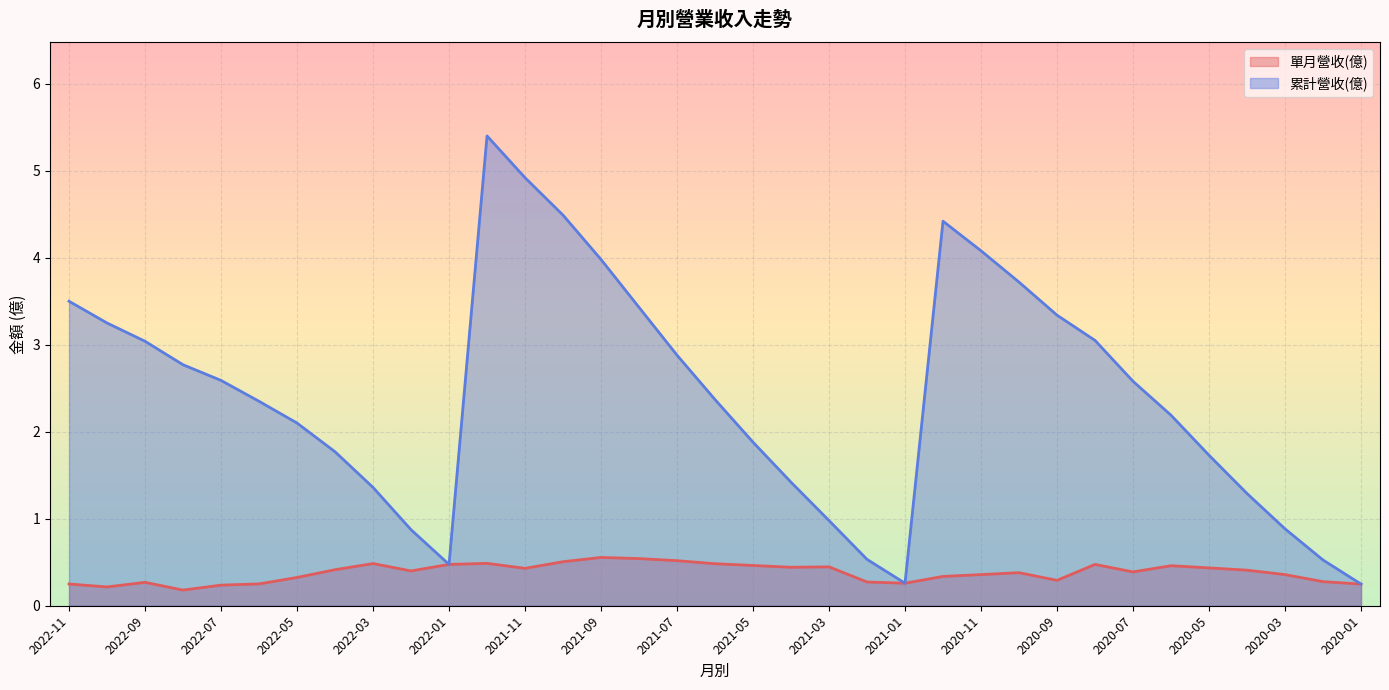

At which label is 單月營收(億) closest to 0?

2022-08